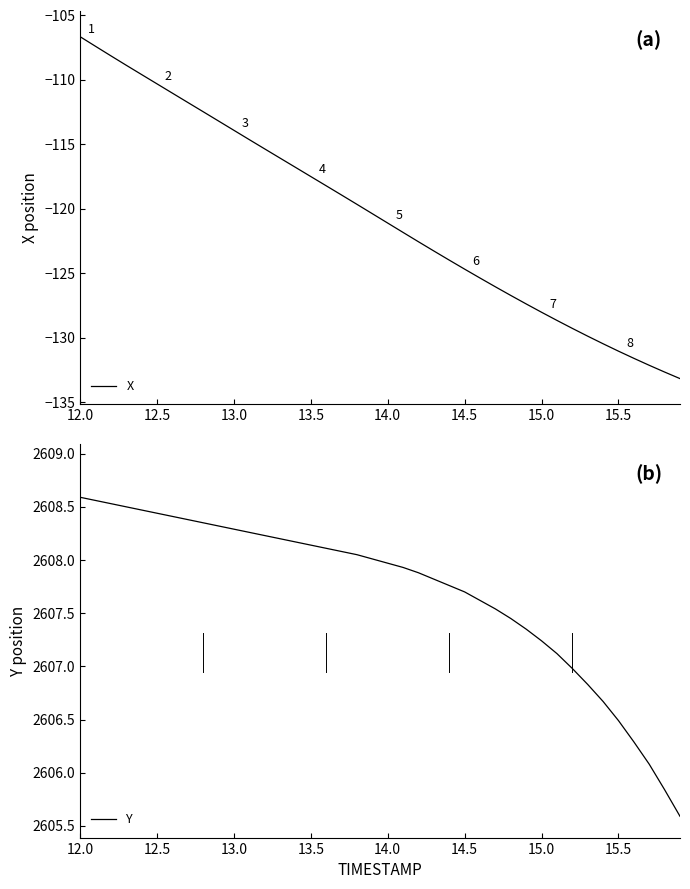

Where does the X series first go above -120?

12.0